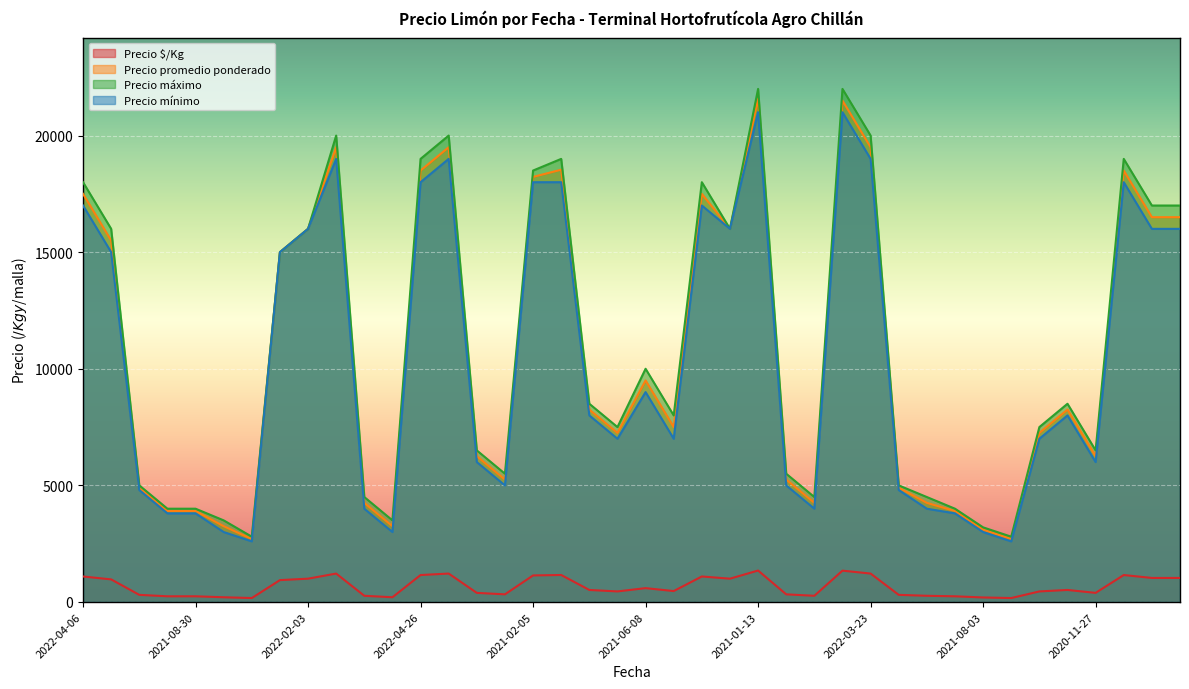

What is the approximate value of Precio $/Kg at 2021-07-02?

391